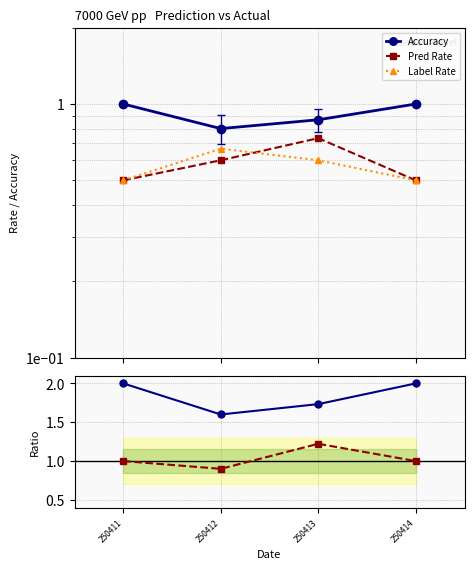

Between 250413 and 250412, which is larger?

250413